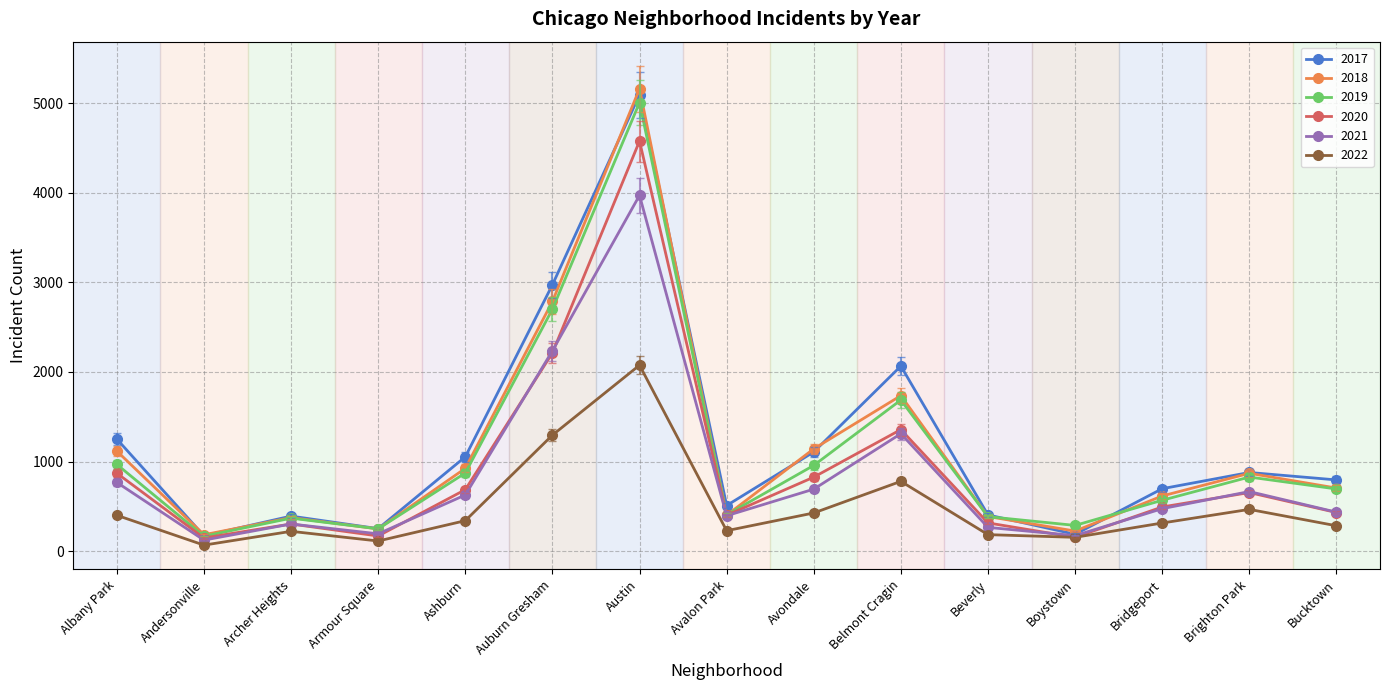

What is the difference between the highest and lowest values at Ashburn?

713